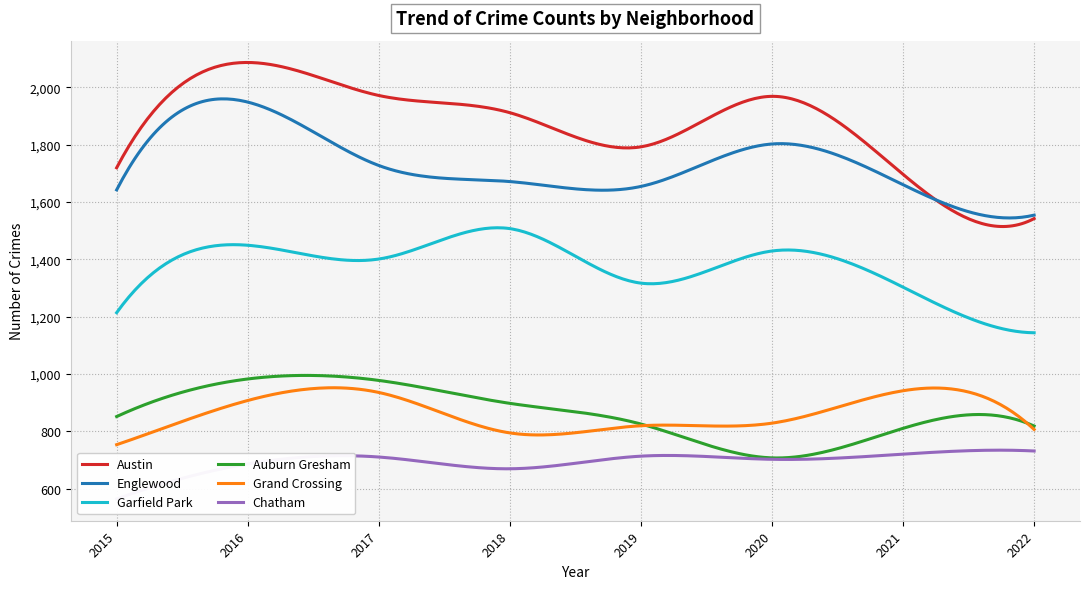

At which category does Chatham reach its first local peak?

2017